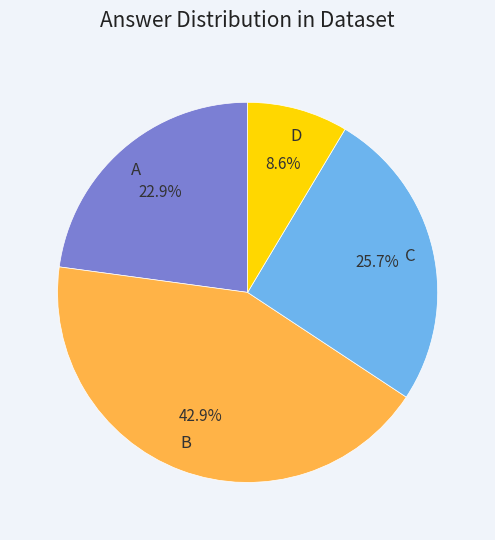

Count the number of slices in the pie.

4